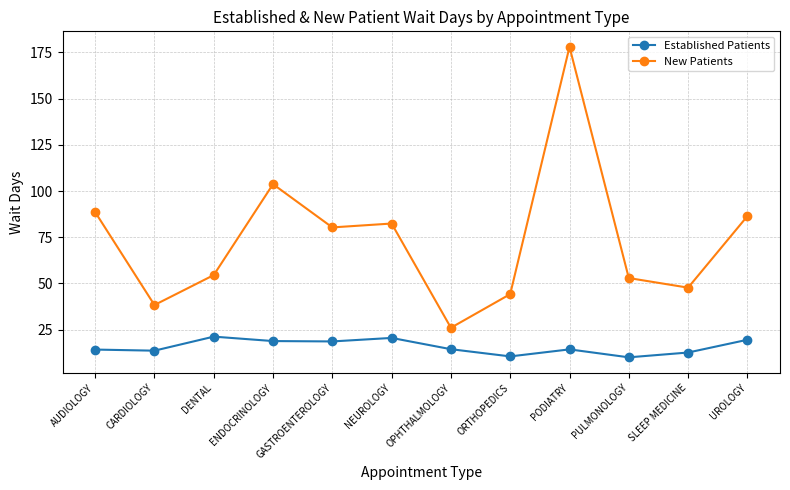

Where is the first local maximum for New Patients?

ENDOCRINOLOGY